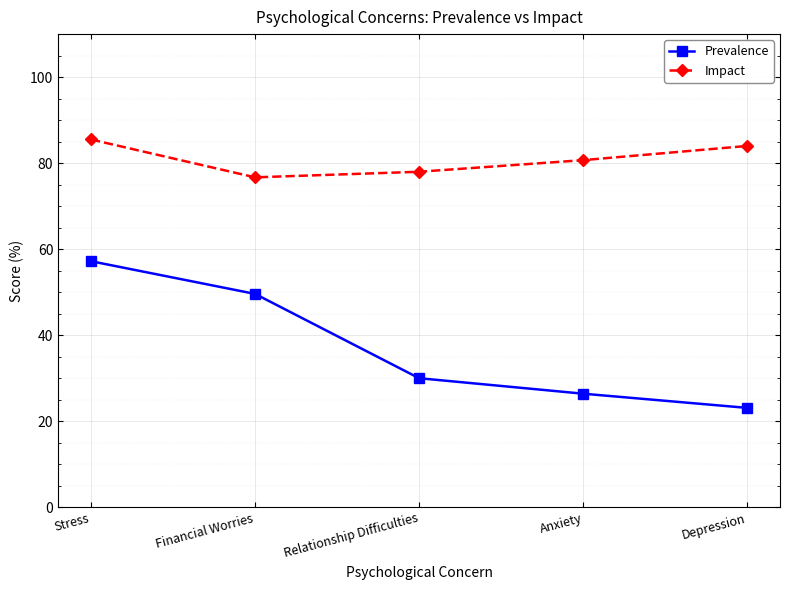

Is it true that Prevalence equals 30.0 at Relationship Difficulties?

True